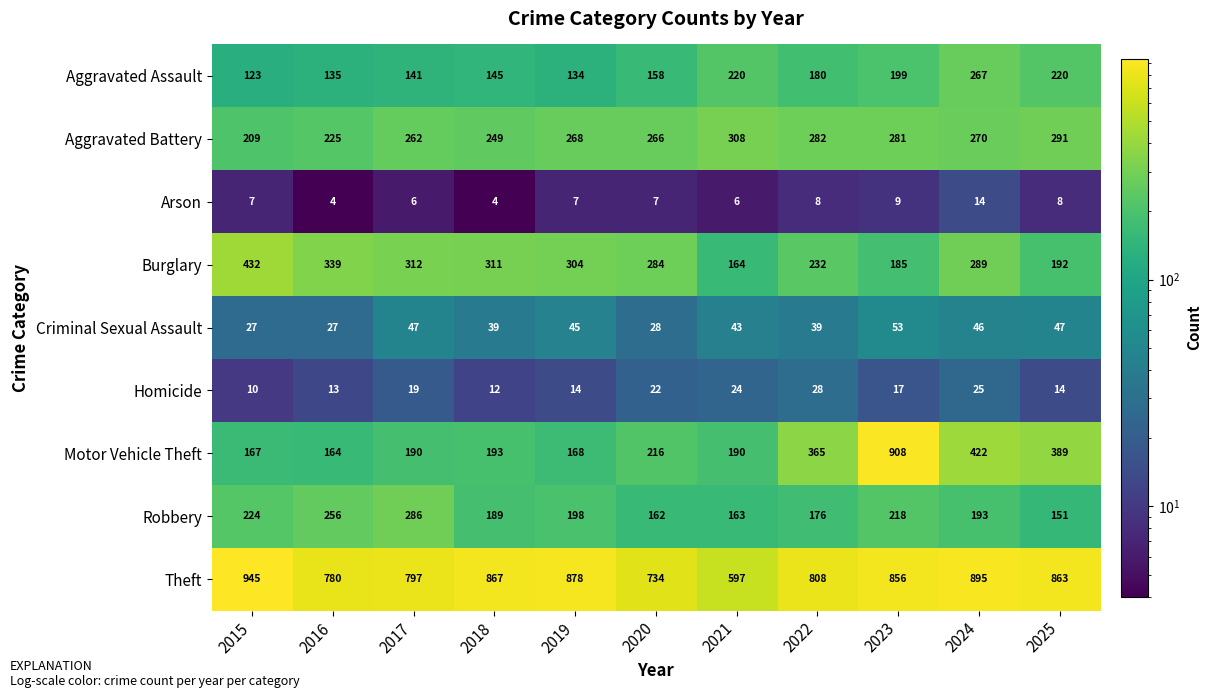

List the series in order of their peak value, highest first.

Theft, Motor Vehicle Theft, Burglary, Aggravated Battery, Robbery, Aggravated Assault, Criminal Sexual Assault, Homicide, Arson